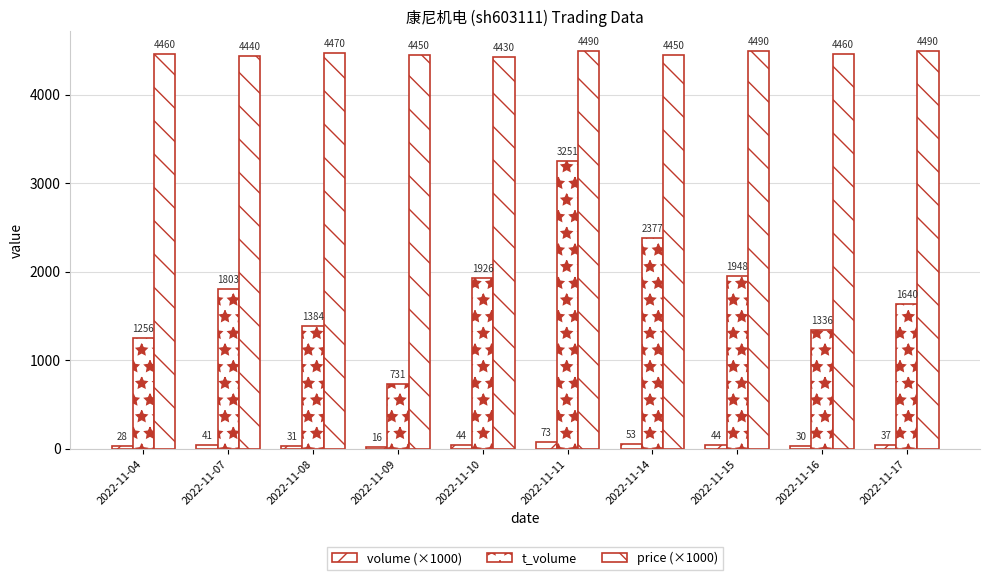

What is the difference between the volume (×1000) values at 2022-11-09 and 2022-11-07?

24.1